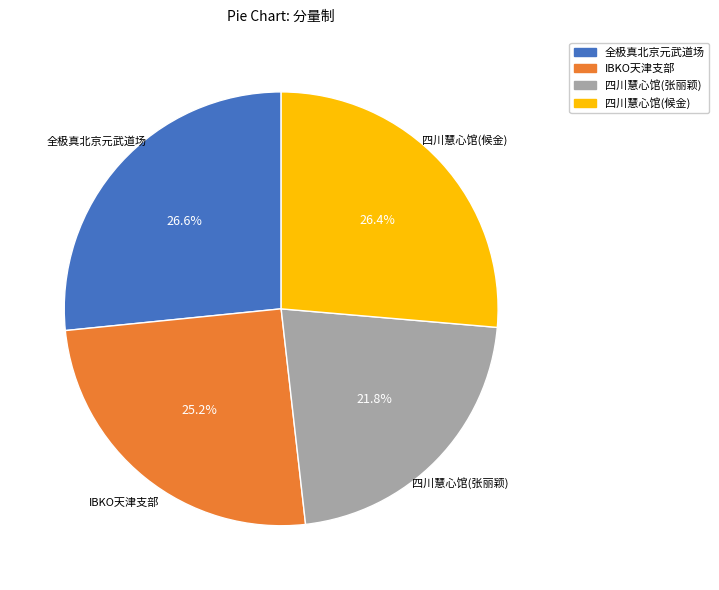

Between 四川慧心馆(张丽颖) and IBKO天津支部, which is larger?

IBKO天津支部